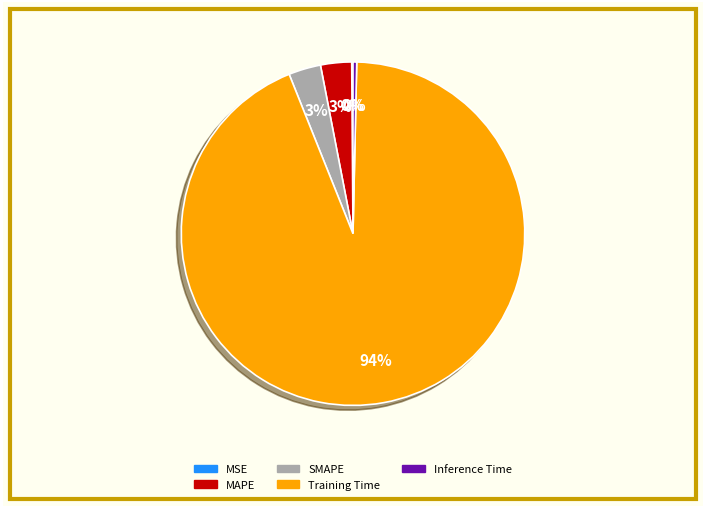

What is the majority slice?

Training Time